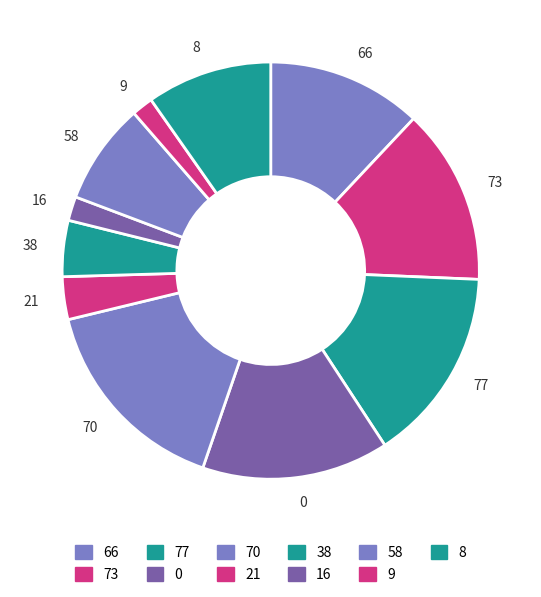

How many slices are in this pie chart?

11